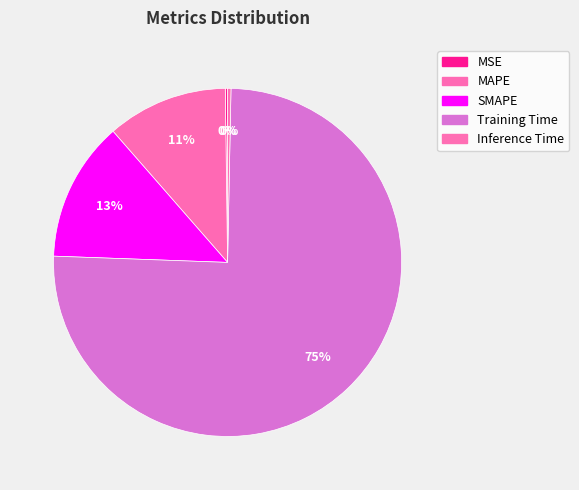

To the nearest percent, what is the difference between the Training Time and MAPE slice percentages?

64%